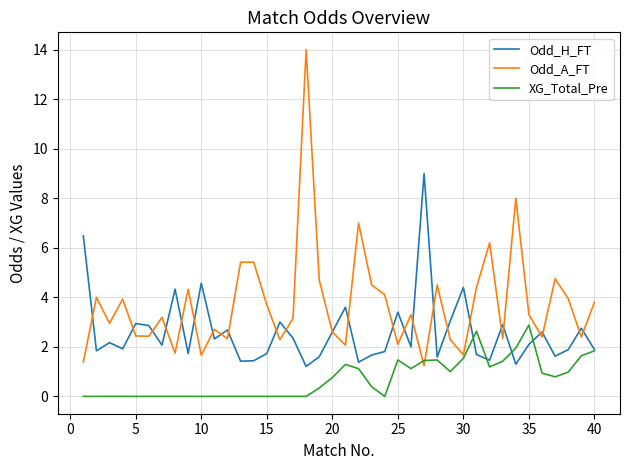

What is the highest value of the Odd_A_FT series?

14.0